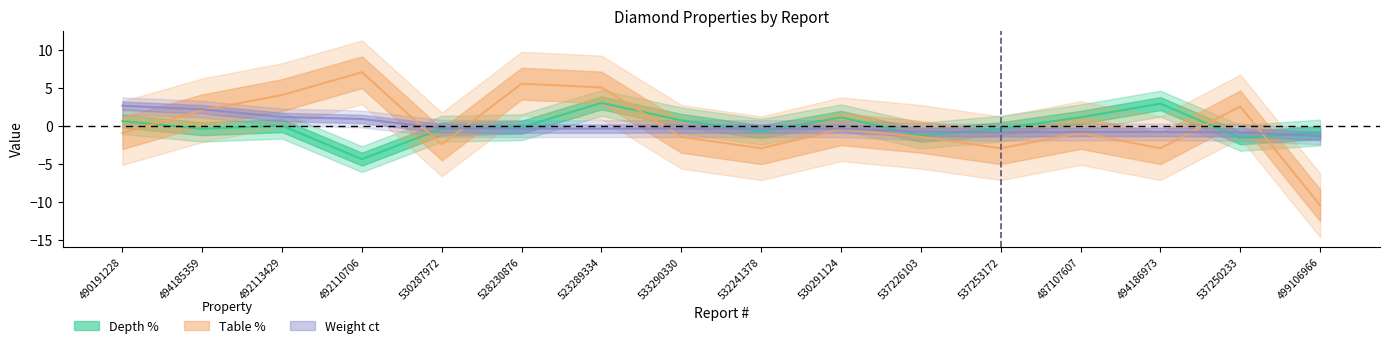

At how many categories does at least one series exceed -6?

16